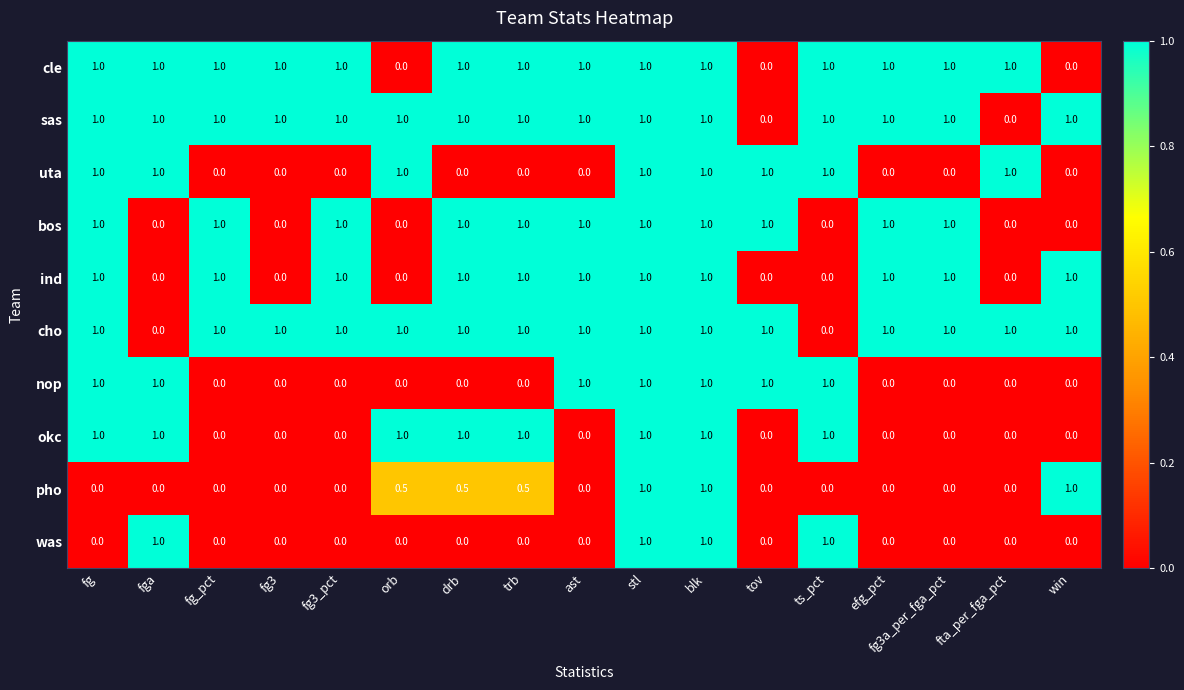

What is the difference between the highest and lowest values at fg3_pct?

1.0